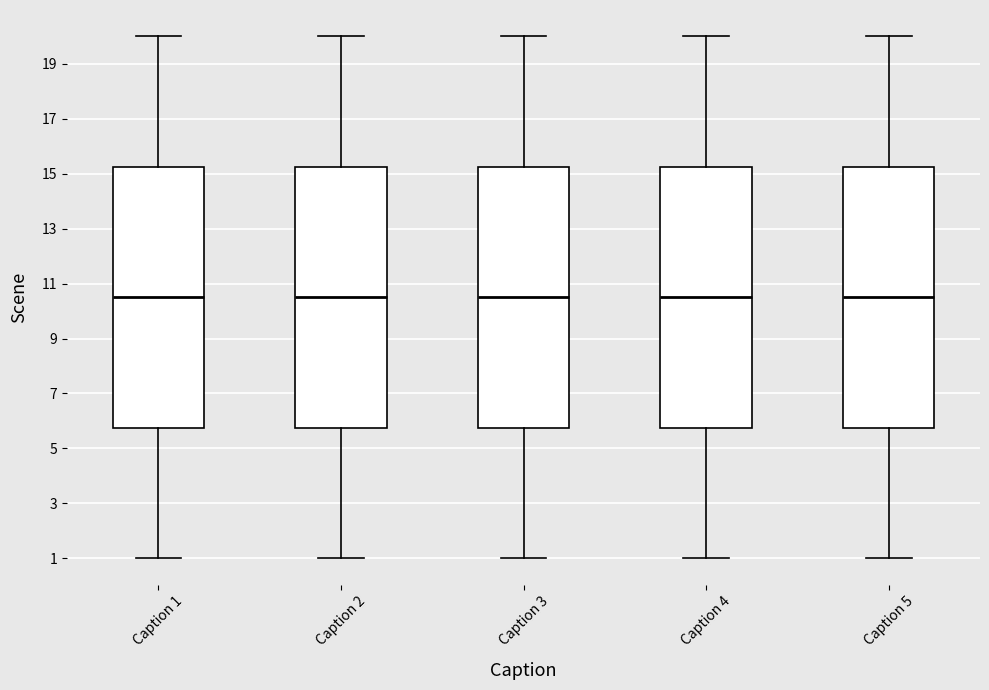

Where is the lower edge of the box for Caption 1 on the y-axis? The values are not printed on the chart, so give them approximately, as read against the axis.

5.8